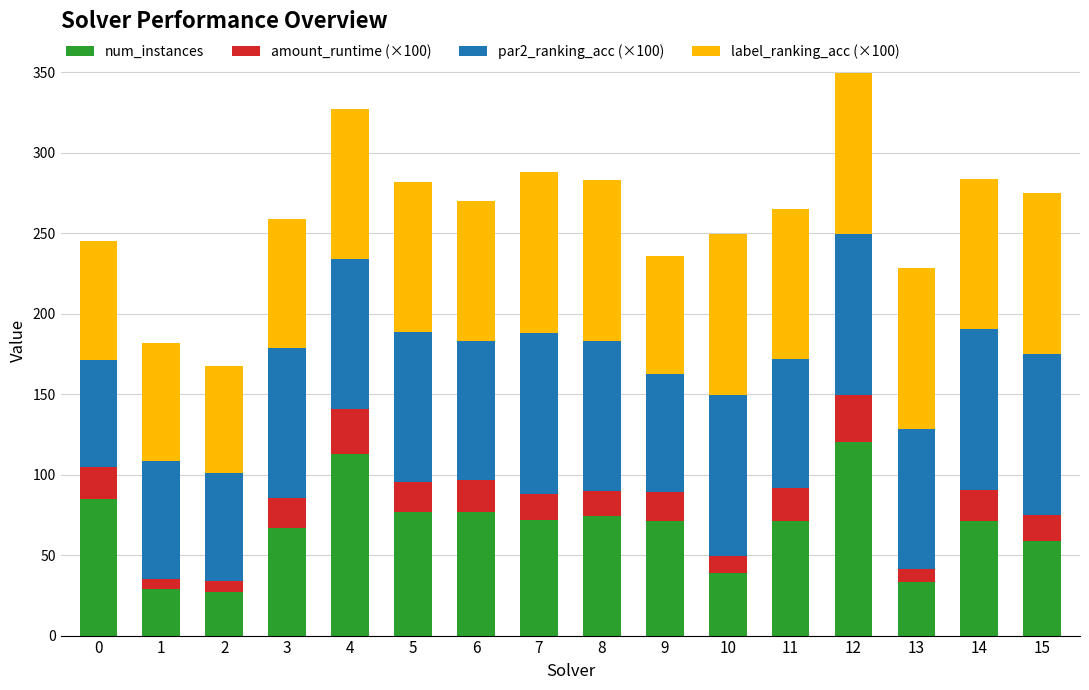

The value of num_instances at 4 is 46.9. True or false?

False